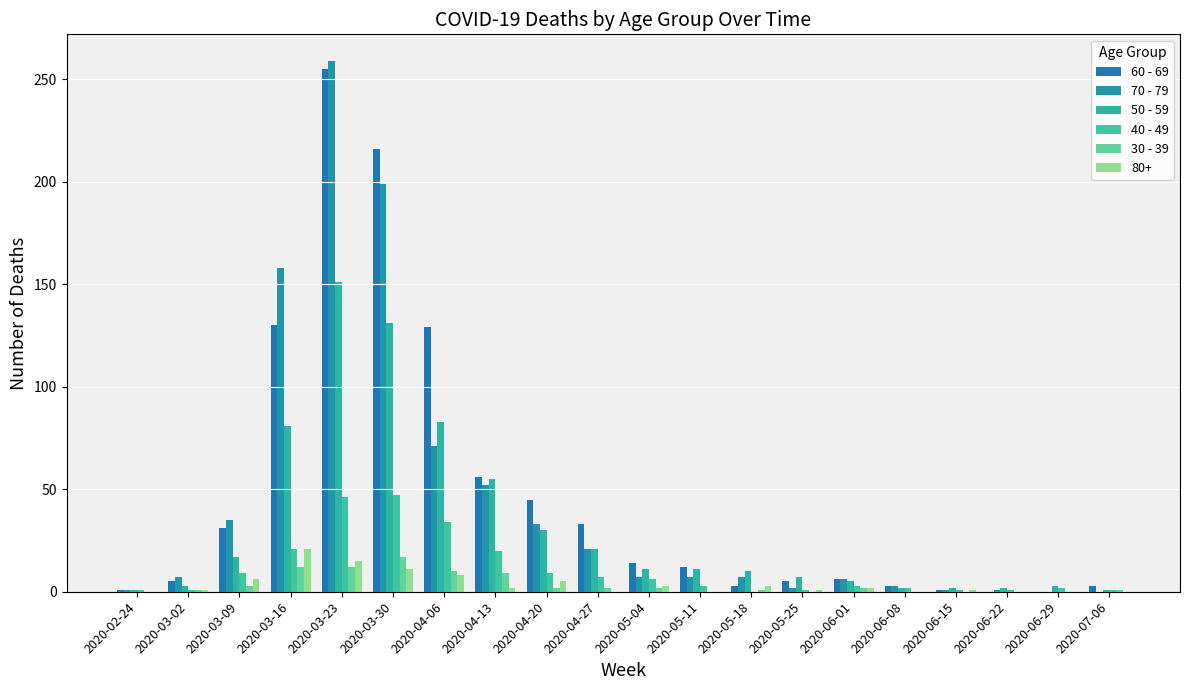

What is the difference between the 70 - 79 values at 2020-04-20 and 2020-03-16?

125